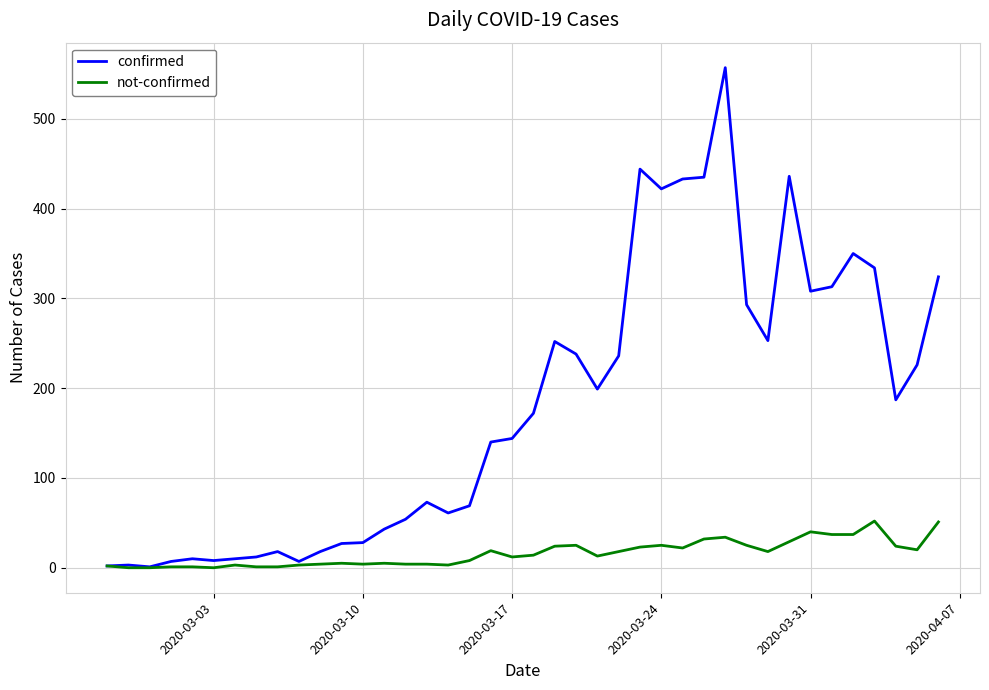

Which series has the largest total across all categories?

confirmed